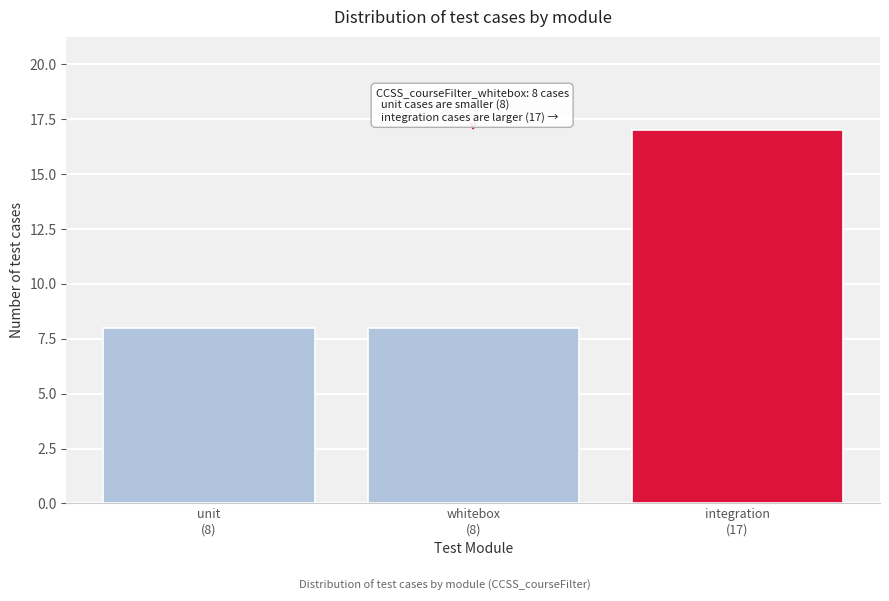

Reading right to left, transcribe all the data shown in this chart.

17	8	8